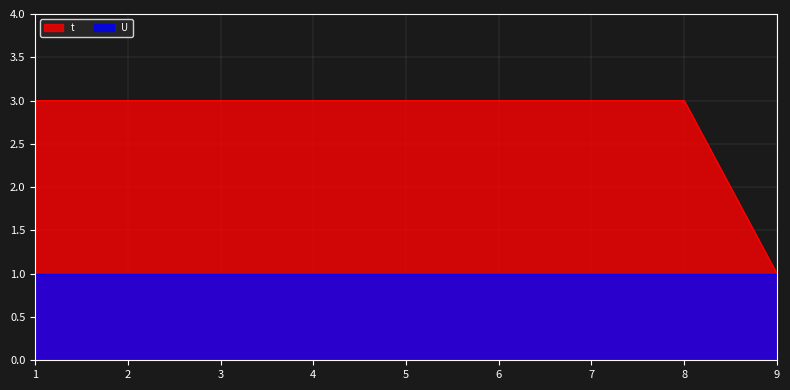

The chart shows a value of 3 at 3. True or false?

True